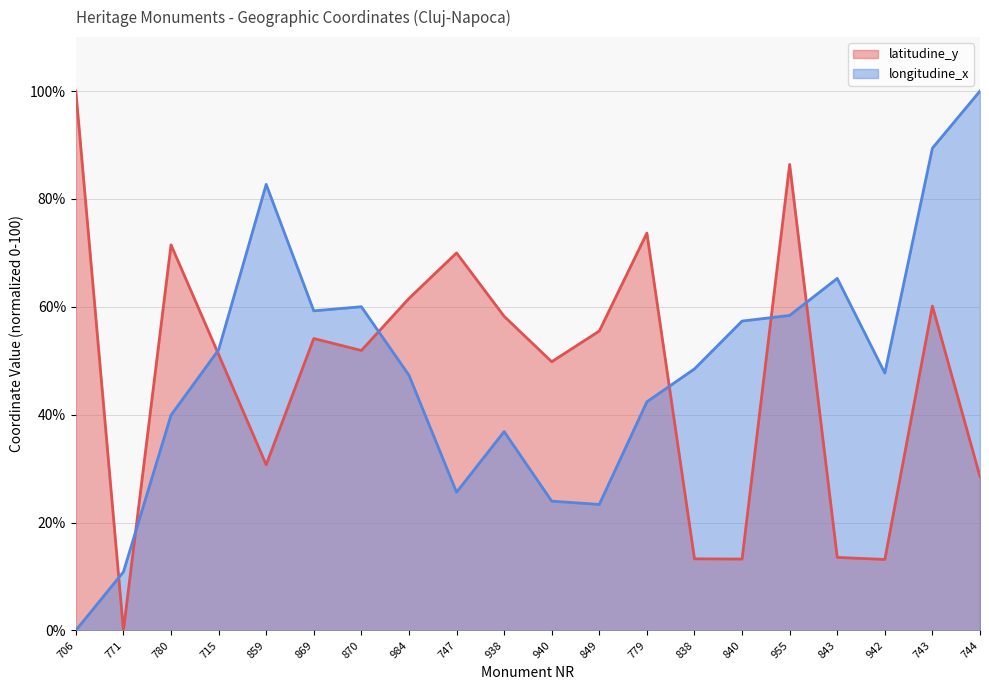

Reading left to right, list all the values displayed in this chart.

latitudine_y: 100.0	0.0	71.5	51.2	30.7	54.1	51.9	61.5	70.0	58.2	49.8	55.5	73.7	13.3	13.2	86.4	13.5	13.2	60.1	28.5
longitudine_x: 0.0	10.9	39.9	52.0	82.7	59.2	60.0	47.3	25.6	36.9	24.0	23.4	42.4	48.5	57.4	58.4	65.3	47.7	89.4	100.0